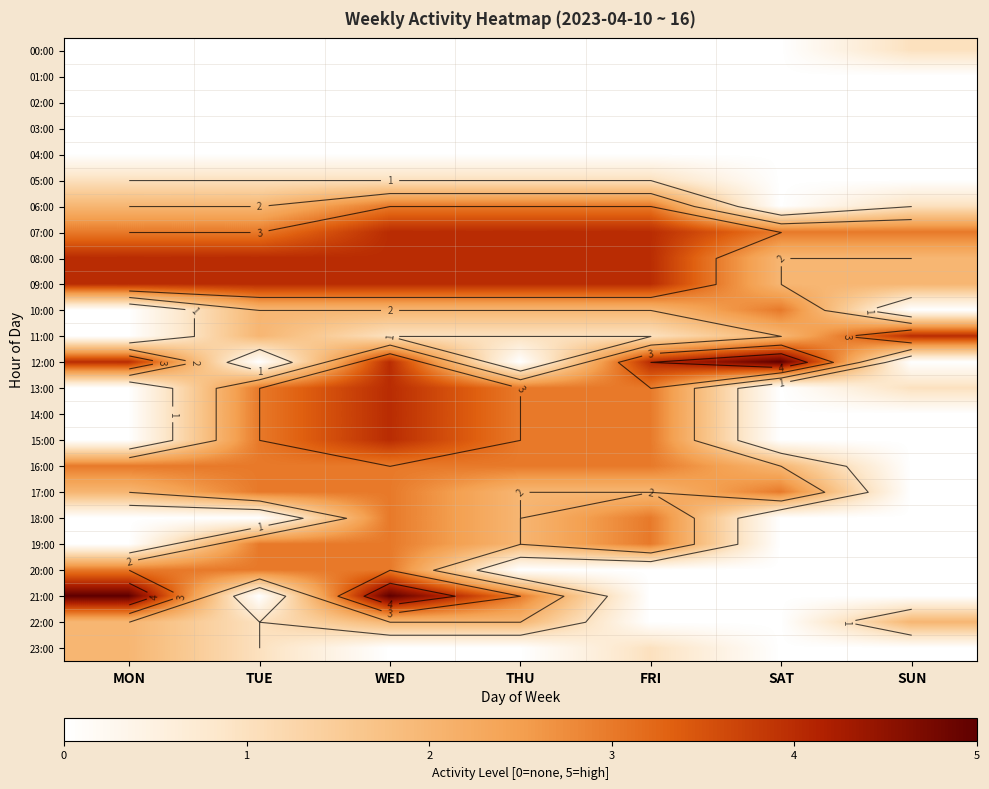

Which category has the highest value across all series?

SAT